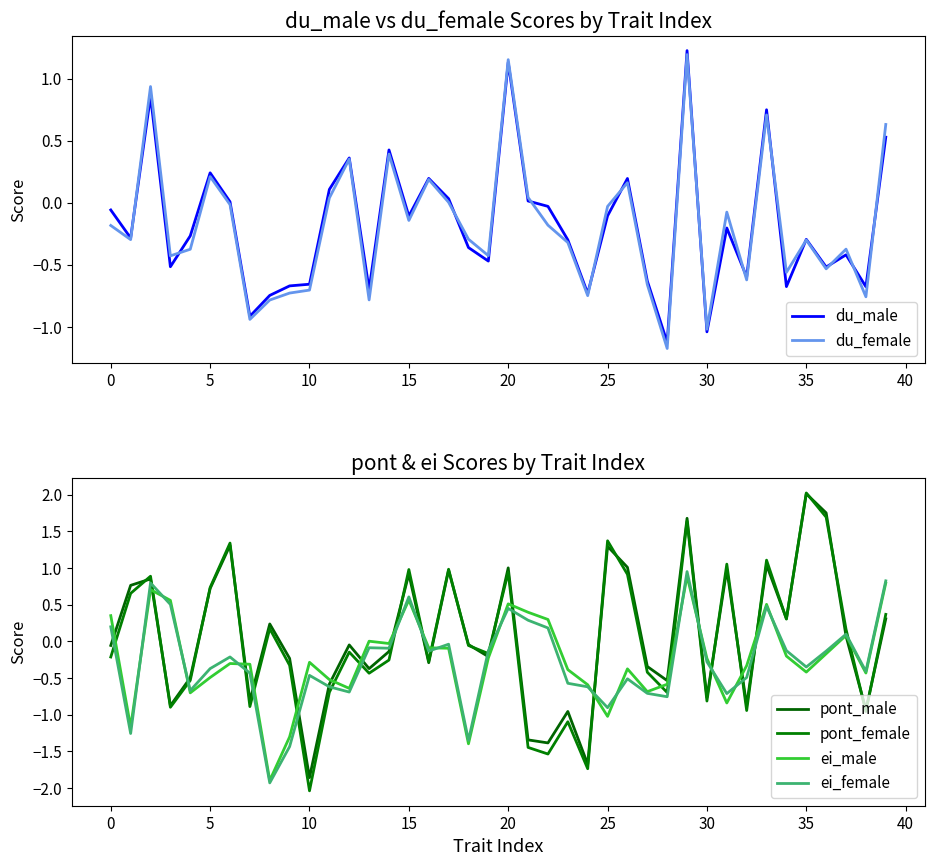

What is the label of the 23rd point from the left?

22